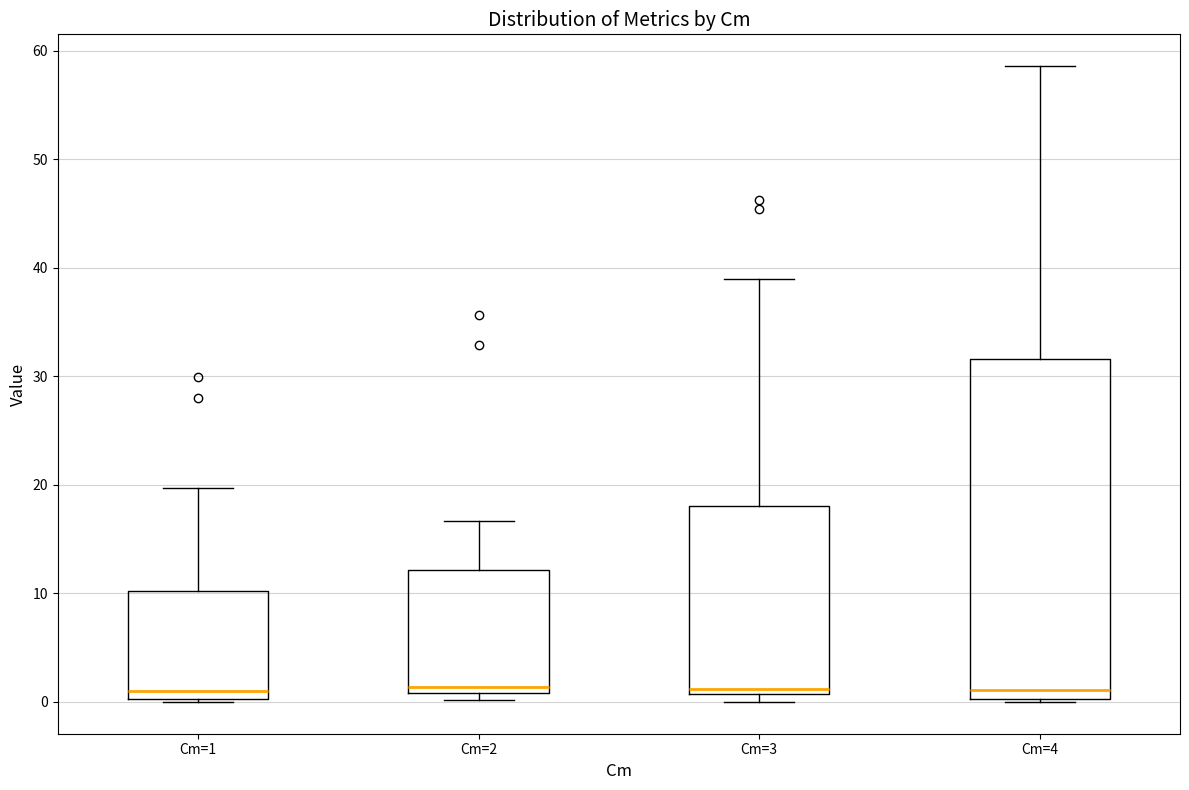

Where is the upper edge of the box for Cm=2 on the y-axis? The values are not printed on the chart, so give them approximately, as read against the axis.

12